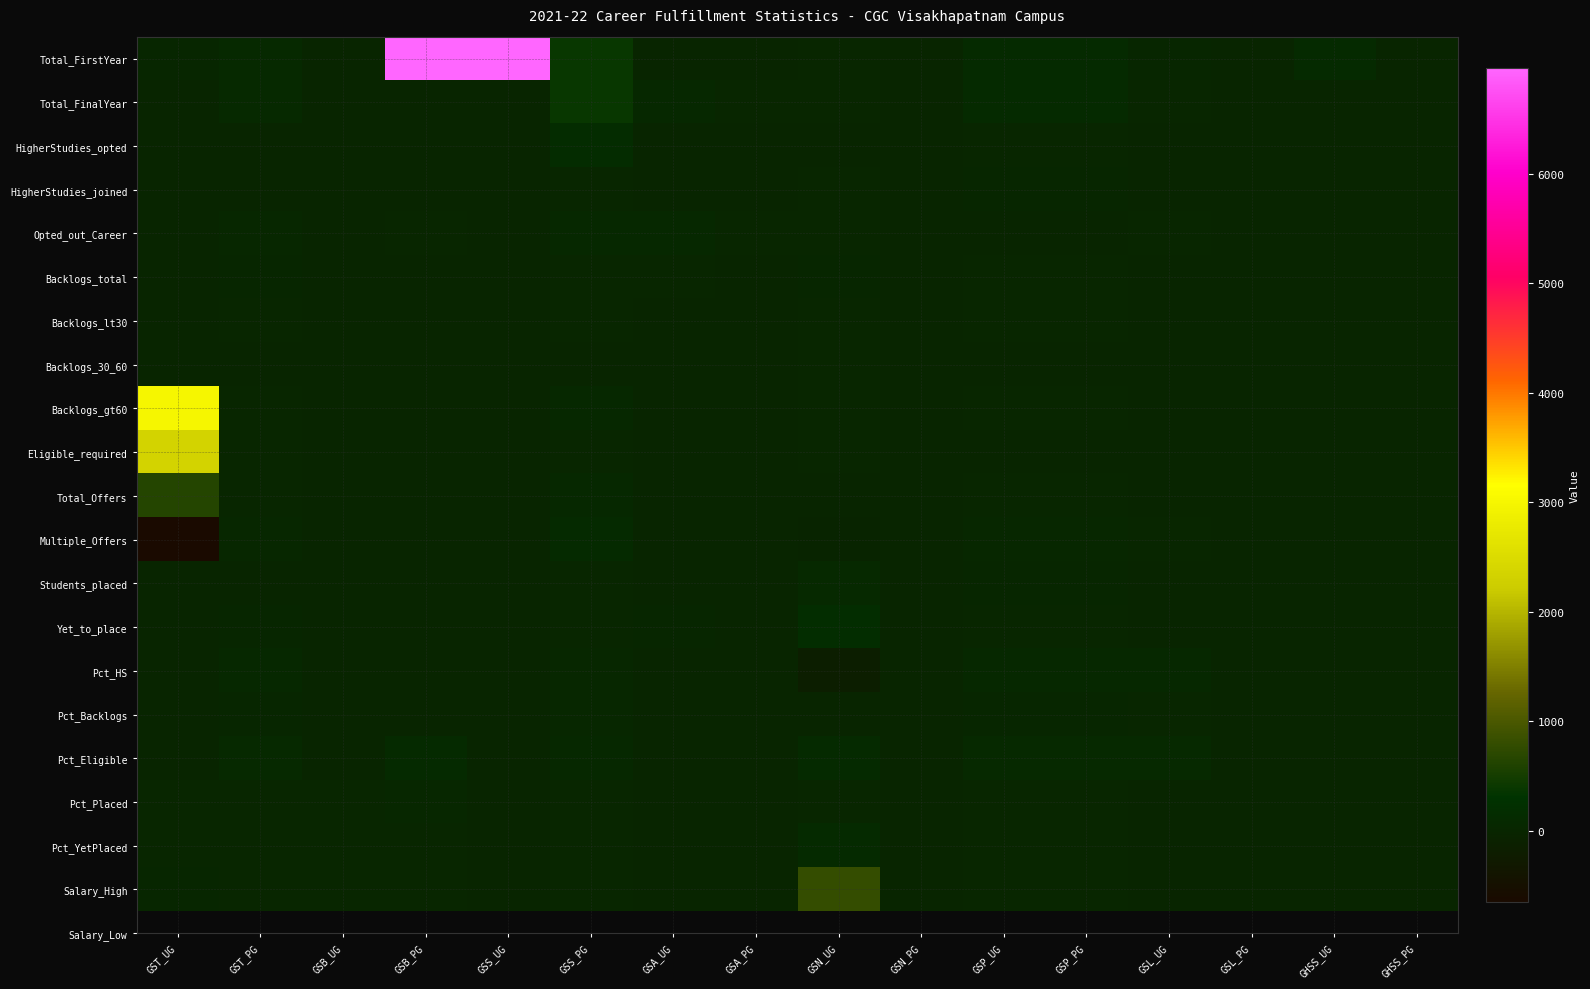

What is the smallest value displayed?

-654.0